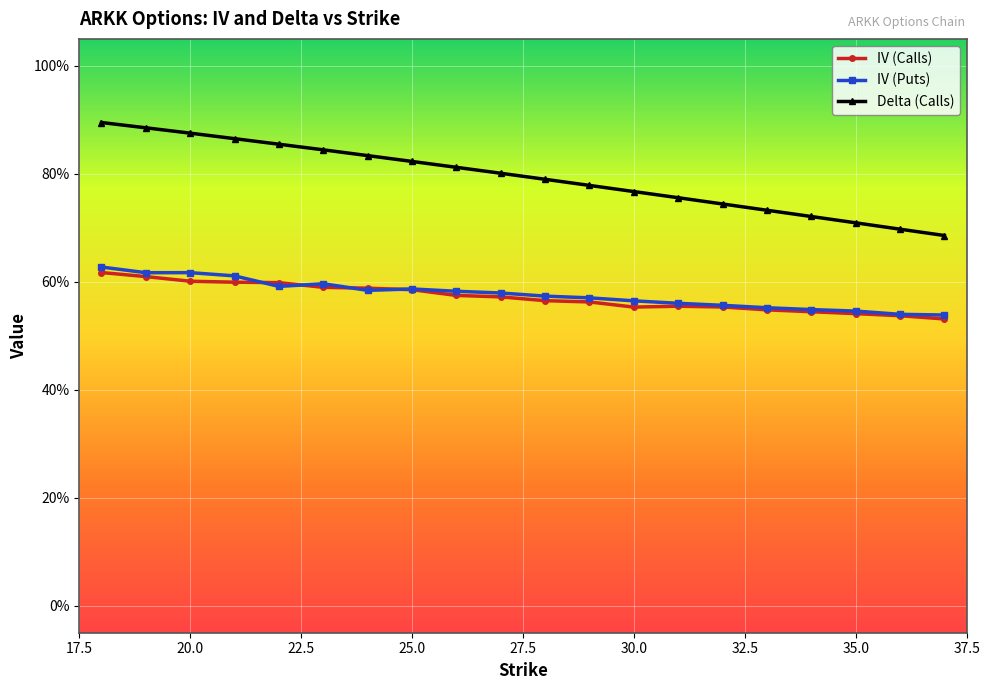

What is the sum of all IV (Puts) values?

11.5